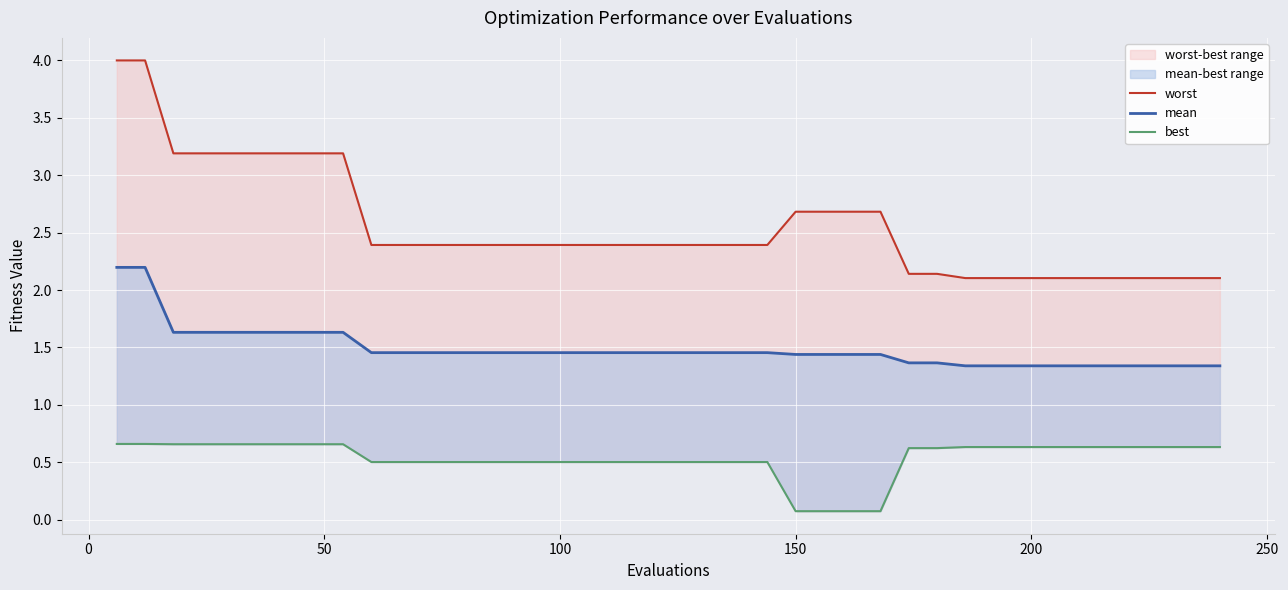

Does the chart display data point markers on the line(s)?

No